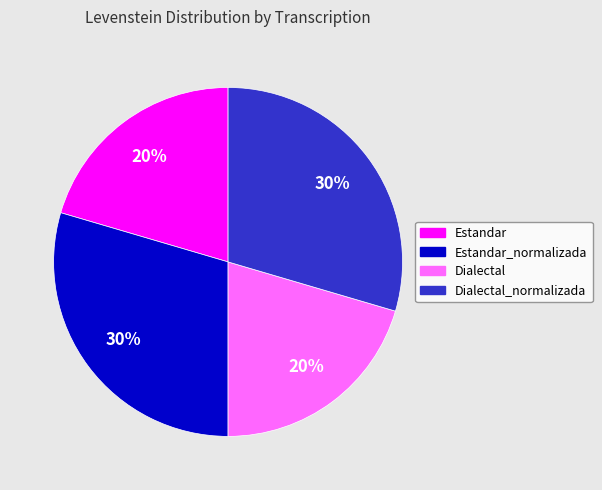

To the nearest percent, what is the average slice percentage?

25%